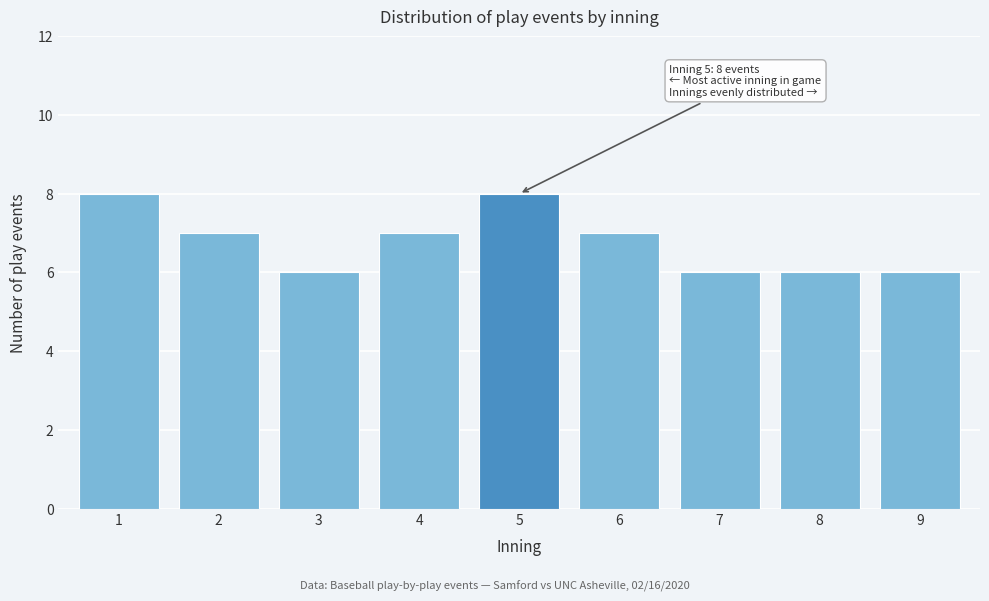

Reading left to right, extract all data points from this chart.

1=8	2=7	3=6	4=7	5=8	6=7	7=6	8=6	9=6